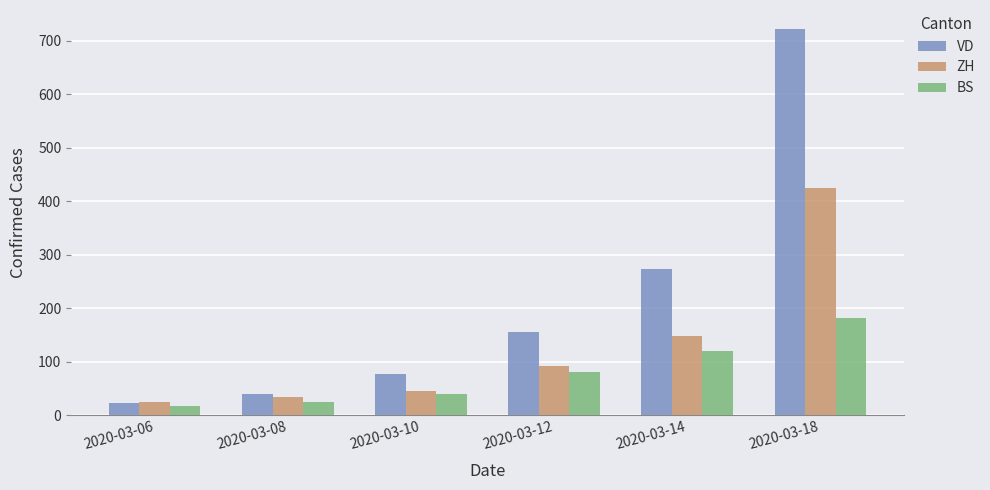

The value of ZH at 2020-03-08 is 34. True or false?

True